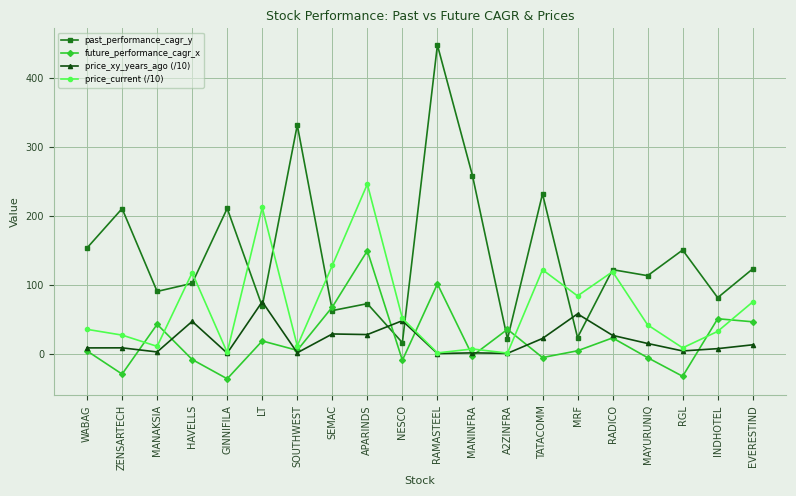

What is the minimum value for past_performance_cagr_y?

15.8